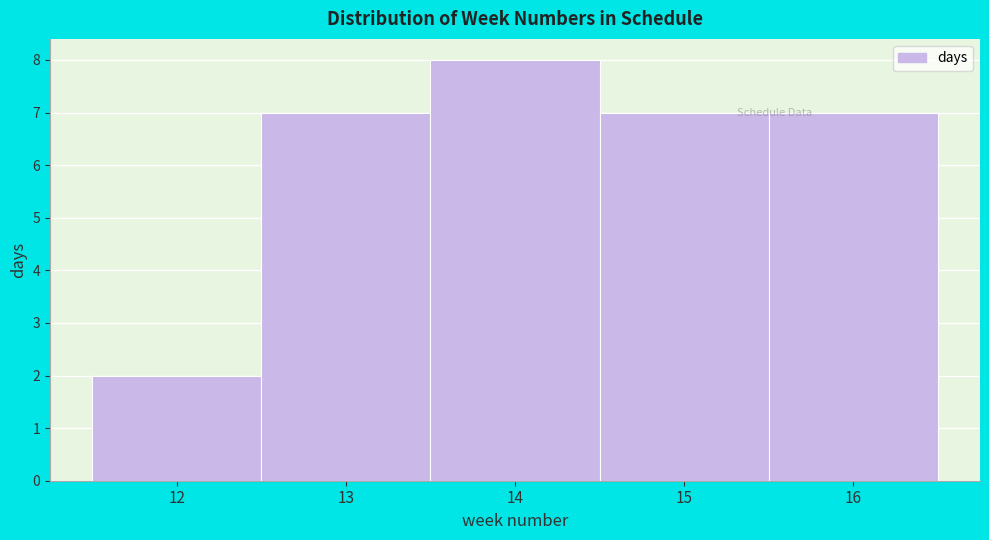

Over which range of the x-axis is the bar tallest?

13.5 to 14.5